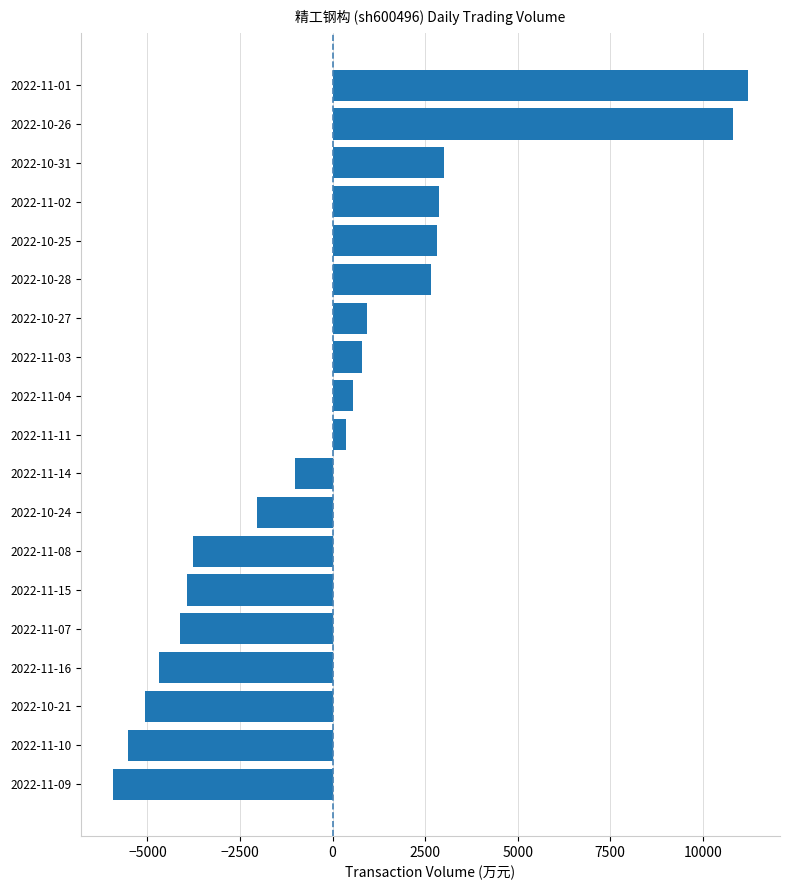

What is the greatest value displayed?

11226.7